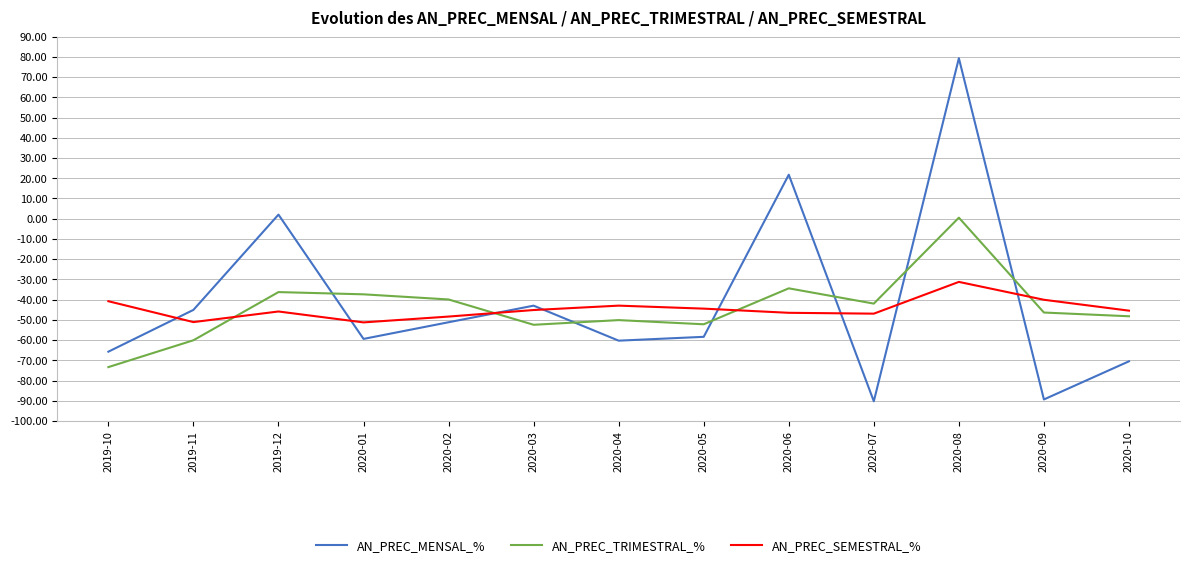

What is the total value across all series at 2020-09?

-175.7